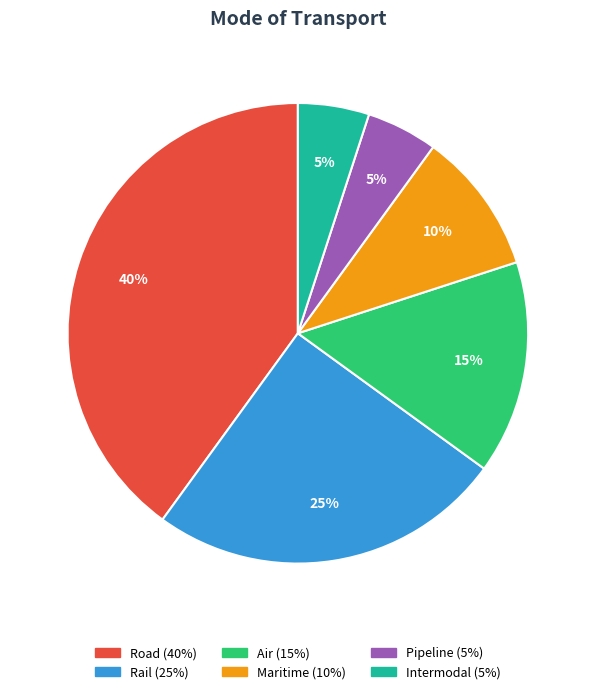

The Intermodal slice represents 5% of the pie. True or false?

True